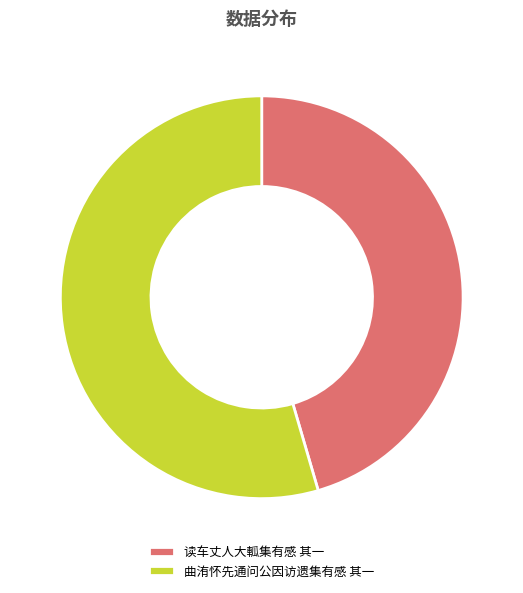

Rank the categories by value from lowest to highest.

读车丈人大軱集有感 其一, 曲洧怀先通问公因访遗集有感 其一